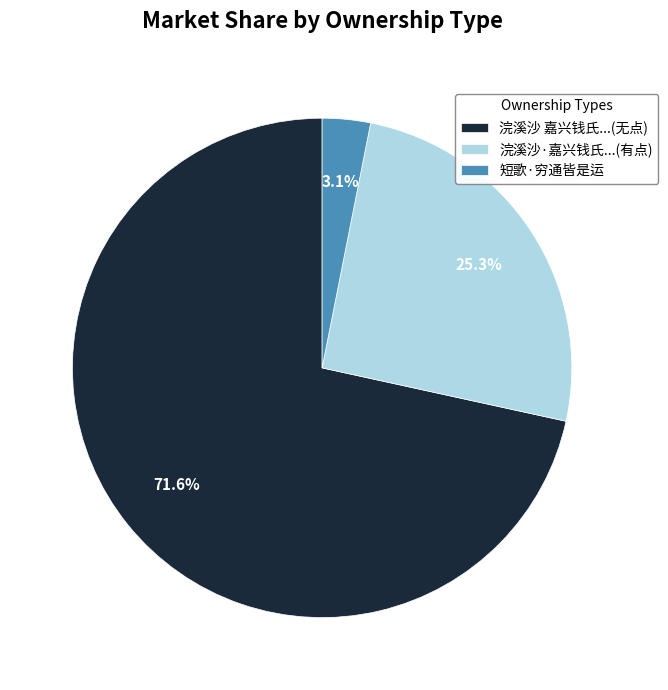

To the nearest percent, what is the average slice percentage?

33%